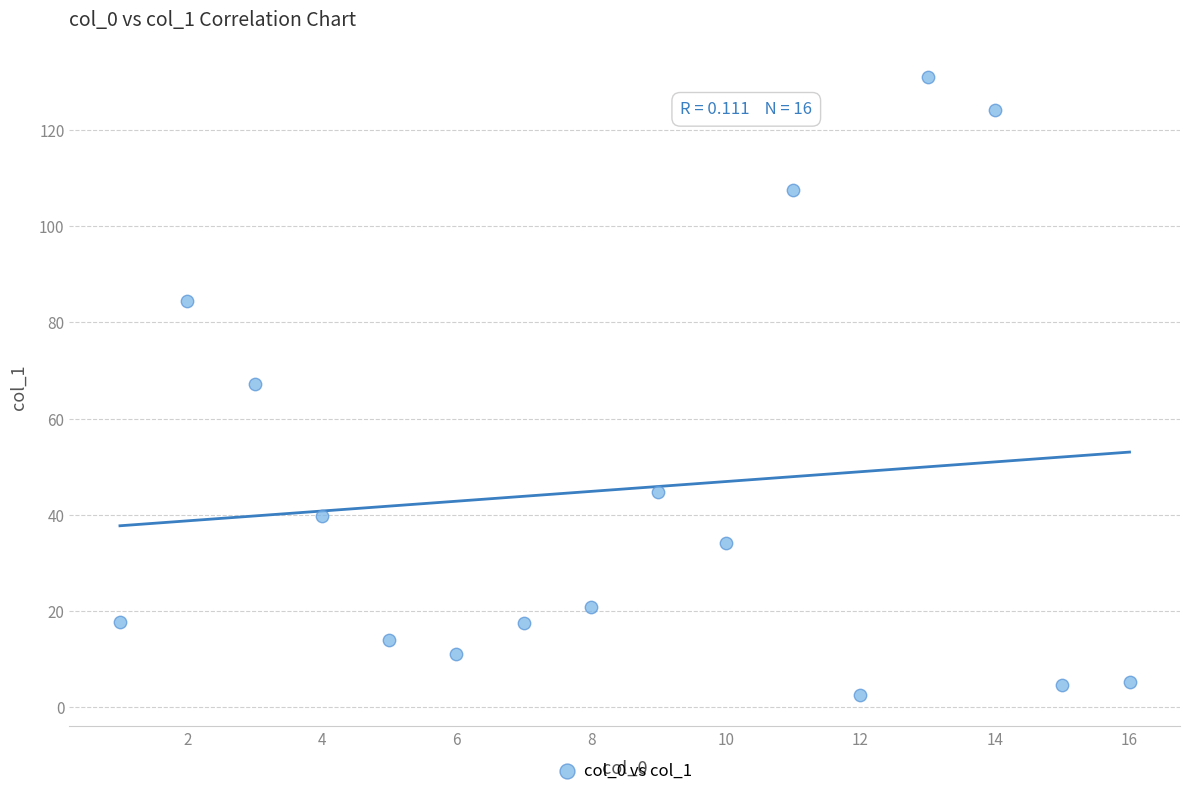

What is the range of Y values (max minus min)?

128.4